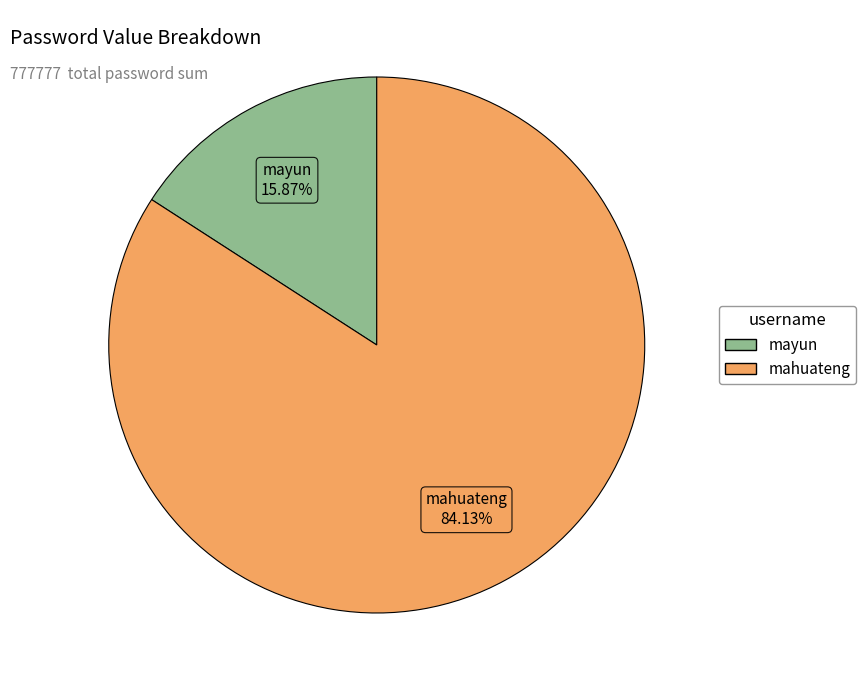

What is the smallest slice in the pie chart?

mayun